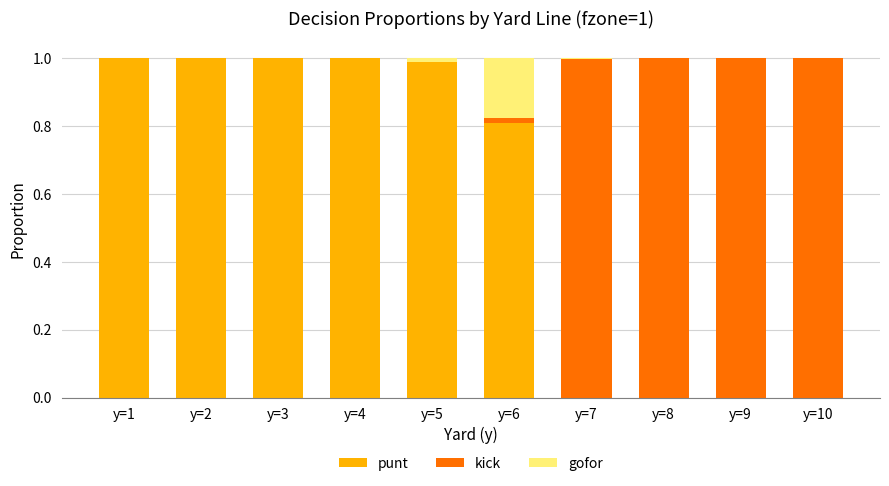

True or false: punt has a value of 1.0 at y=1.

True